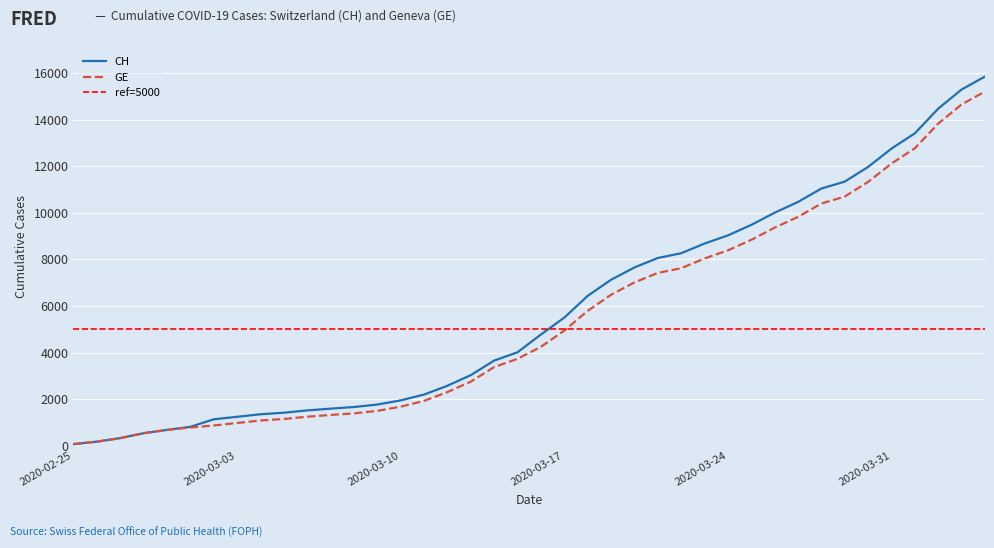

At which label is CH closest to 7961?

2020-03-21